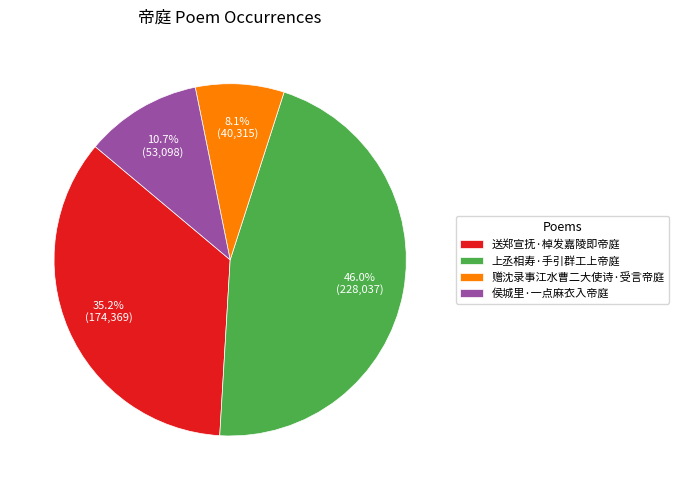

Which has a higher value, 侯城里·一点麻衣入帝庭 or 送郑宣抚·棹发嘉陵即帝庭?

送郑宣抚·棹发嘉陵即帝庭